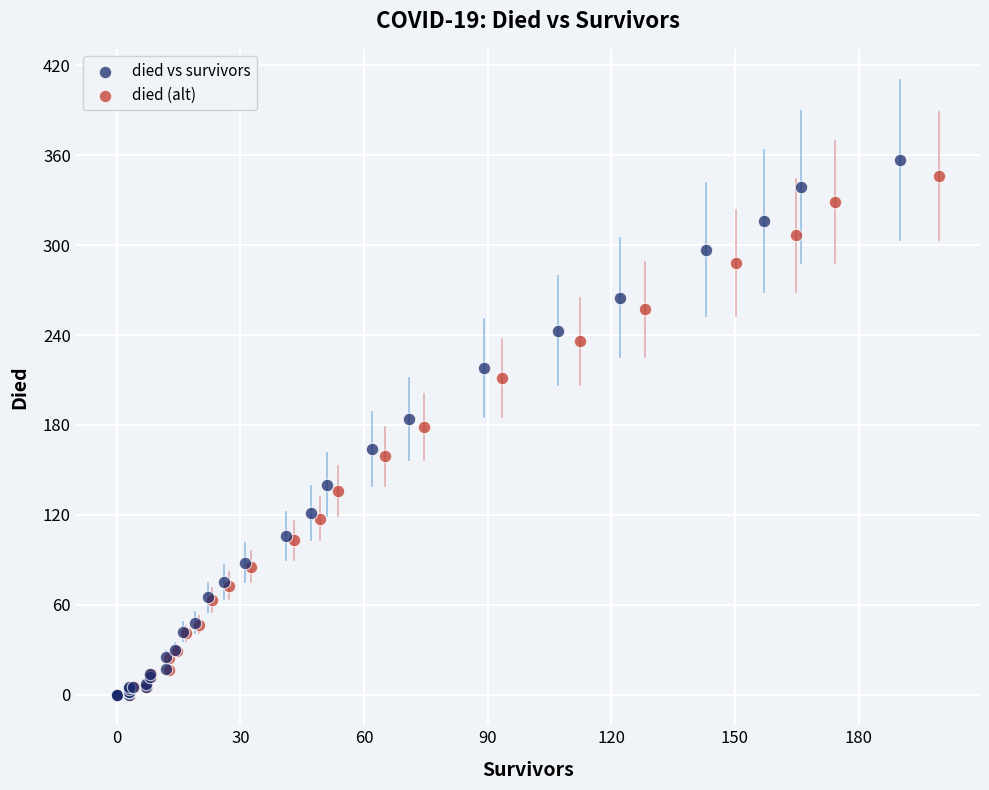

Which series has the largest Y range (max minus min)?

died vs survivors